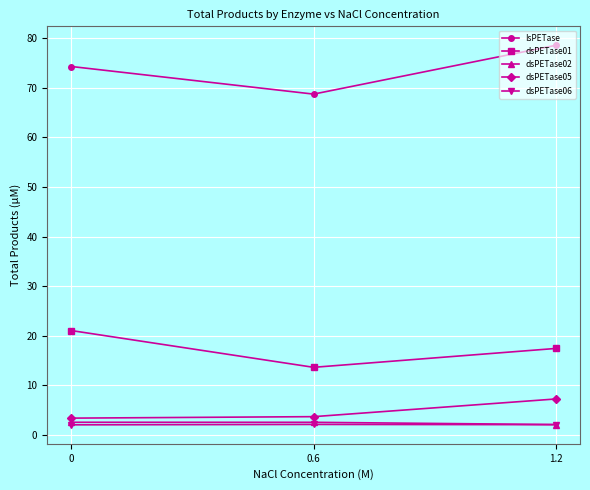

Is it true that dsPETase01 equals 17.5 at 1.2?

True